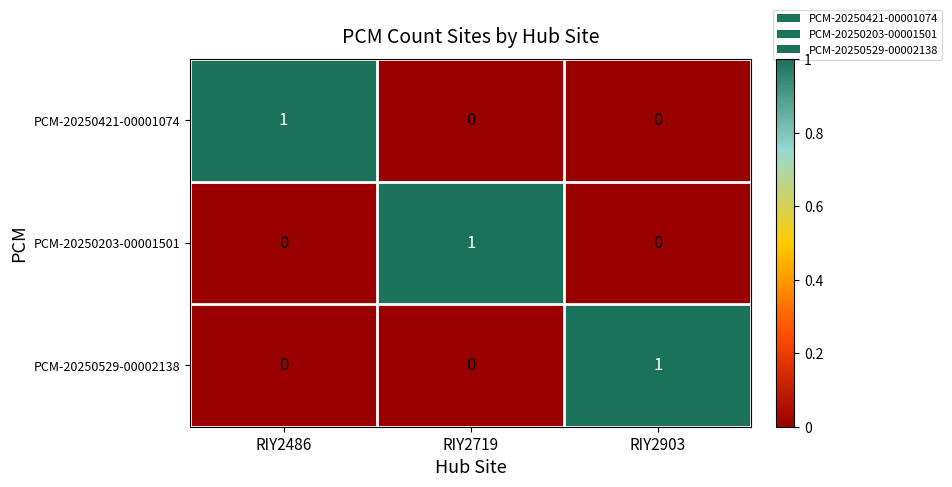

Is the value of PCM-20250421-00001074 at RIY2719 greater than the value of PCM-20250203-00001501 at RIY2719?

No